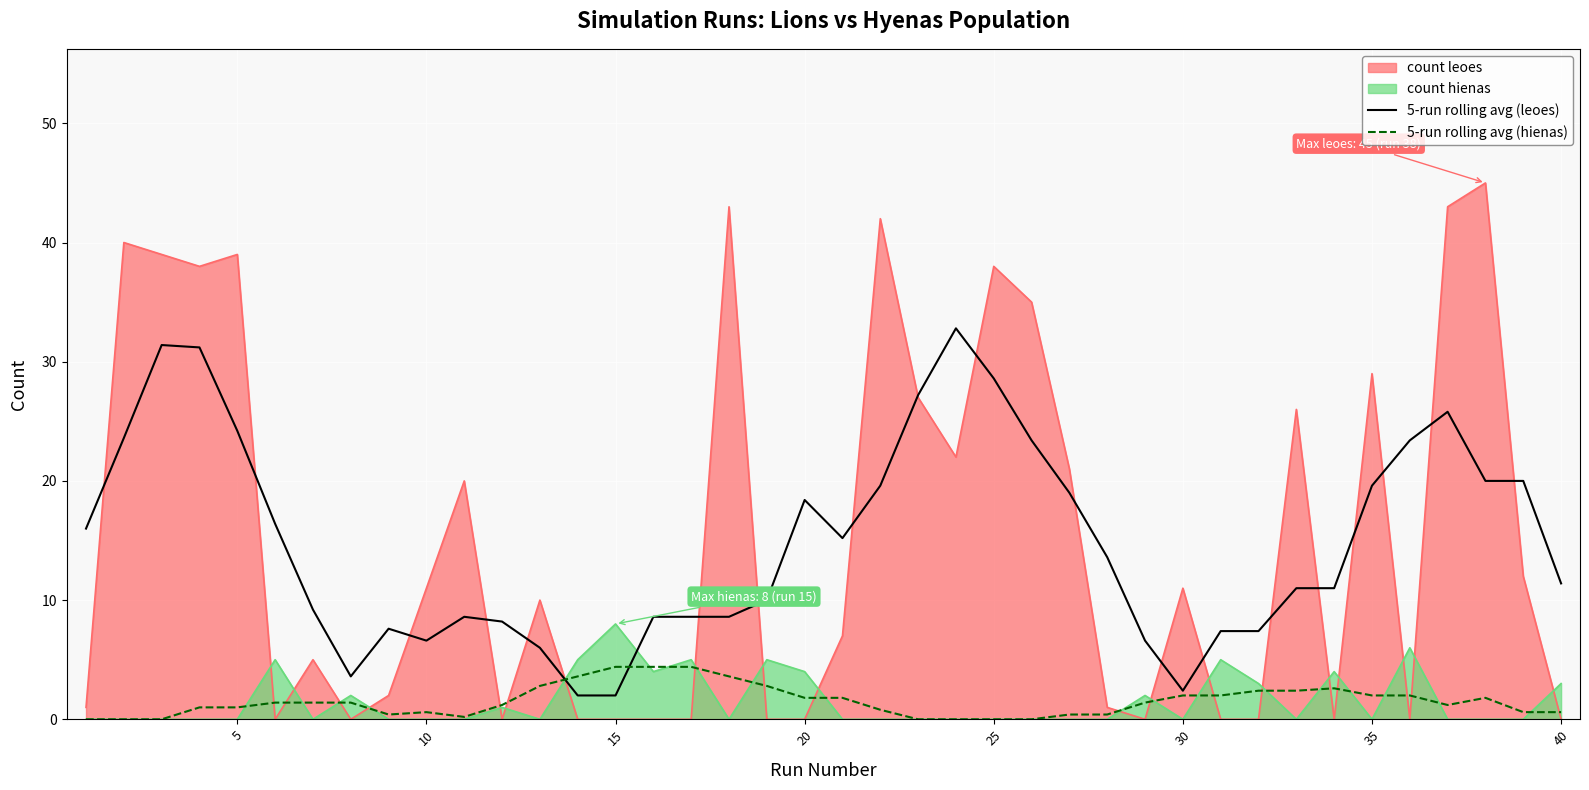

True or false: count hienas and count leoes intersect in this chart.

True